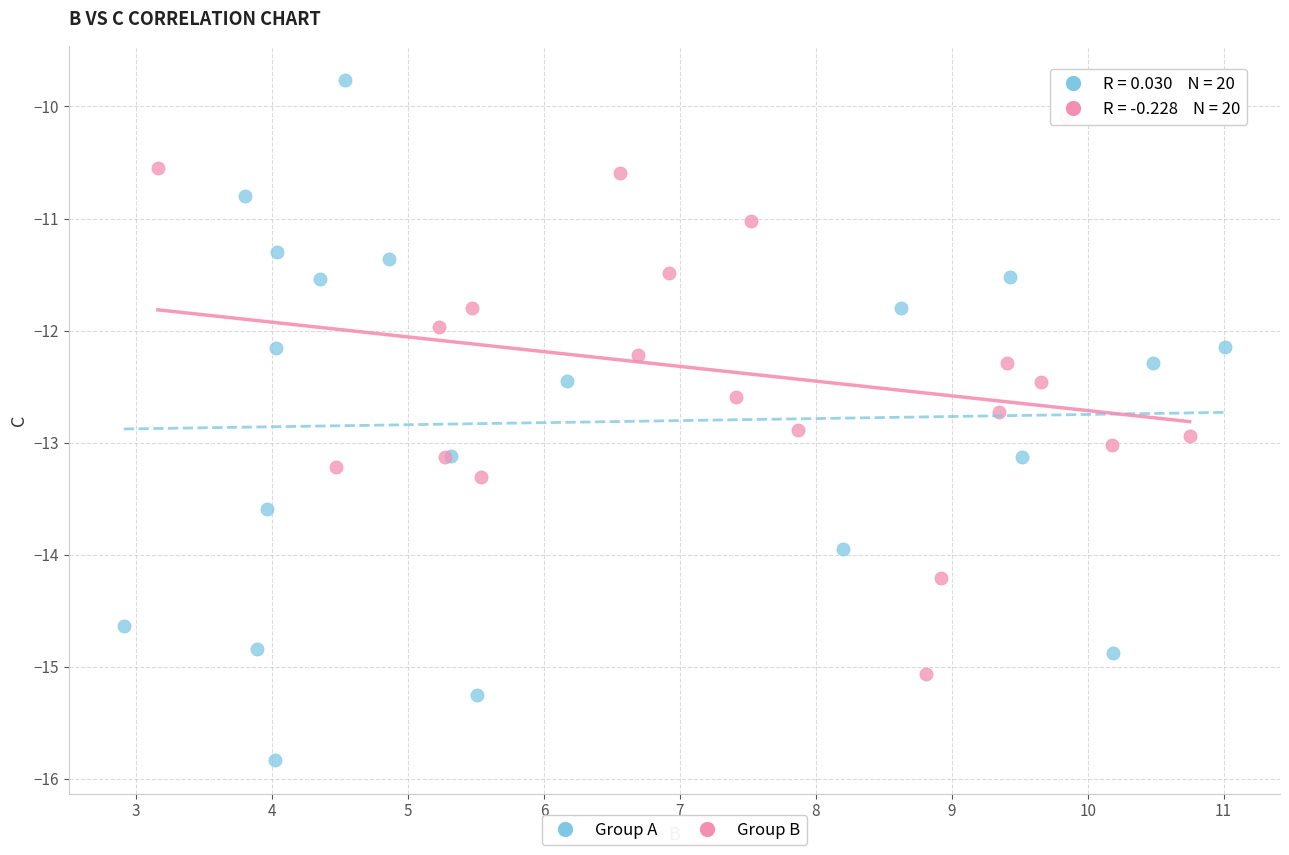

Which series has the widest spread of Y values?

Group A